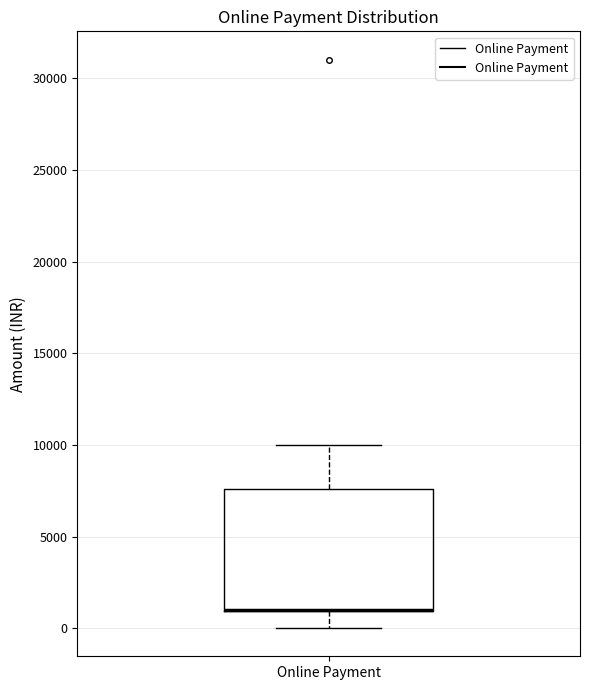

Transcribe this box plot: give where the median line is, the range the box spans, and where the two whiskers end, as read against the y-axis. The values are not printed on the chart, so give them approximately, as read against the axis.

median 1000 (drawn on the box's lower edge), box 1000 to 7500, whiskers 0 to 10000